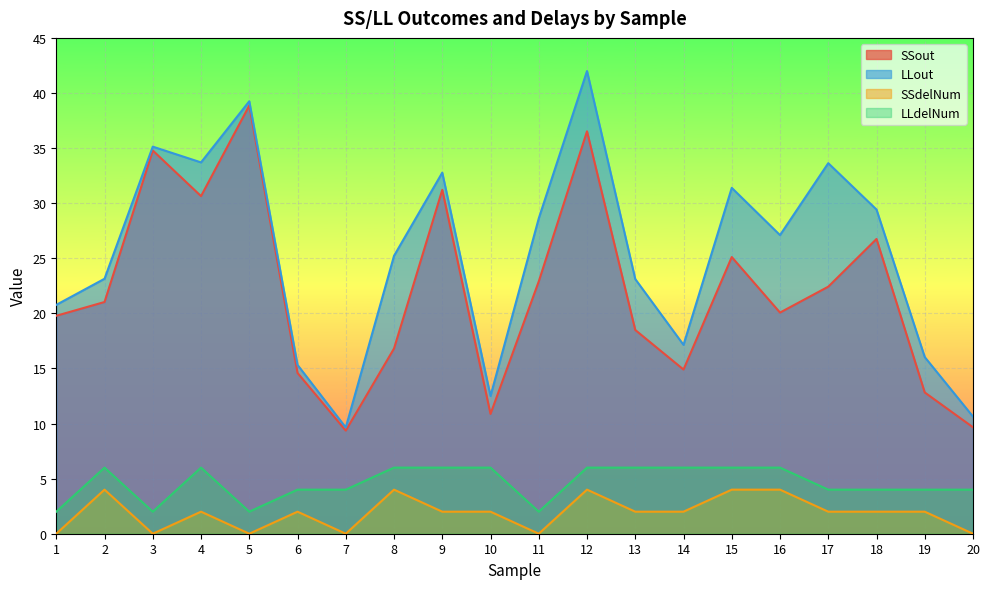

Between 1 and 3, which series saw the biggest shift?

SSout